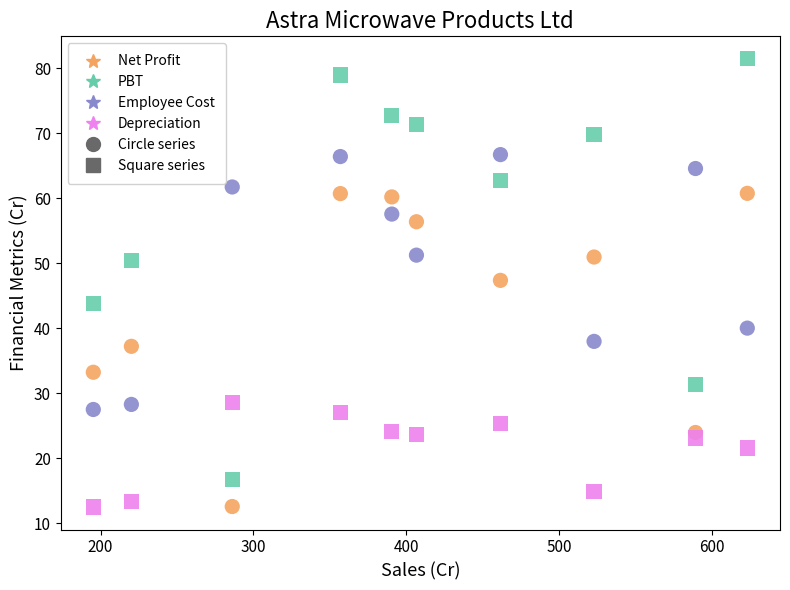

Across all data points, what is the range of Y values (max minus min)?

69.0